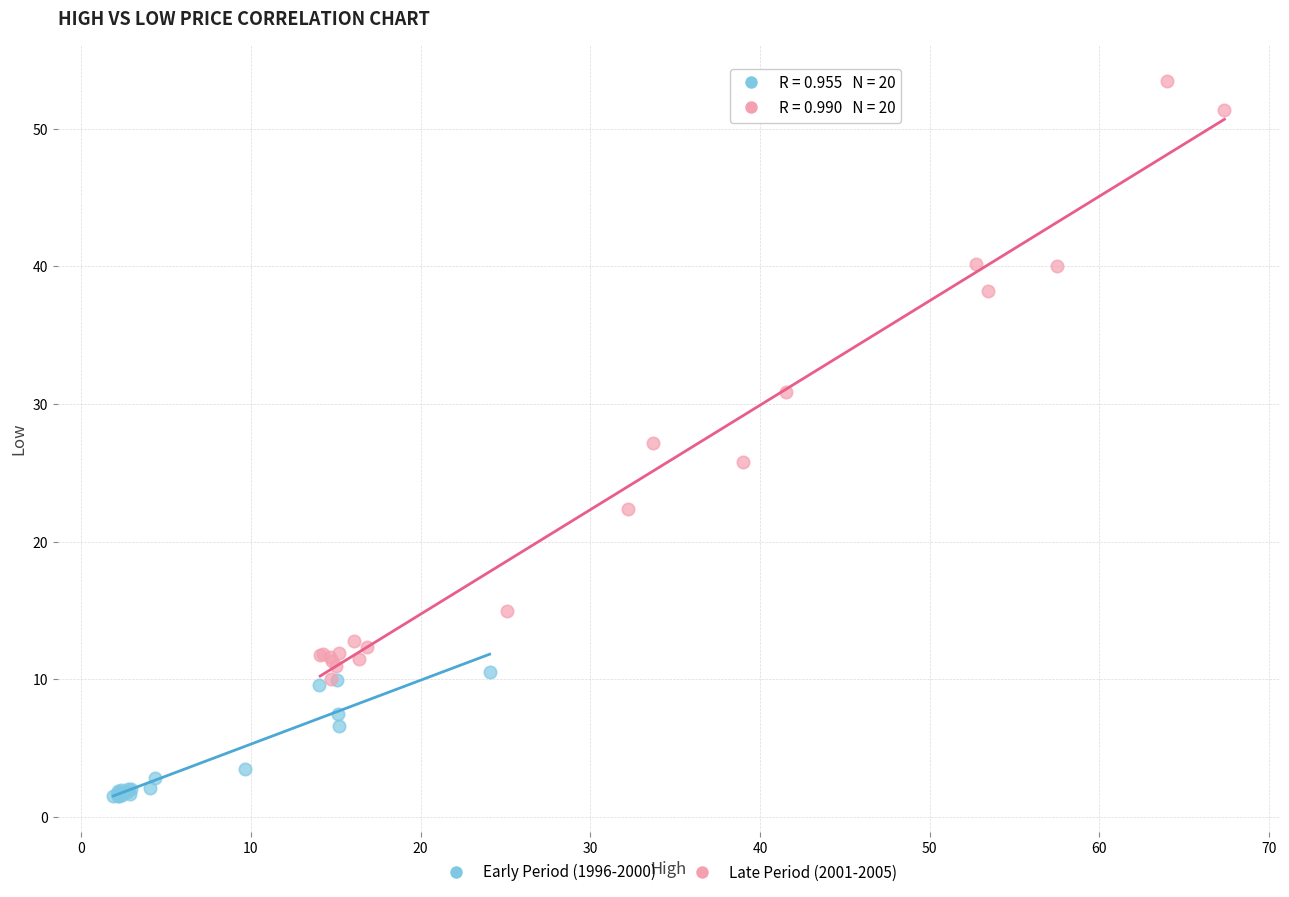

Which series has the largest Y range (max minus min)?

Late Period (2001-2005)